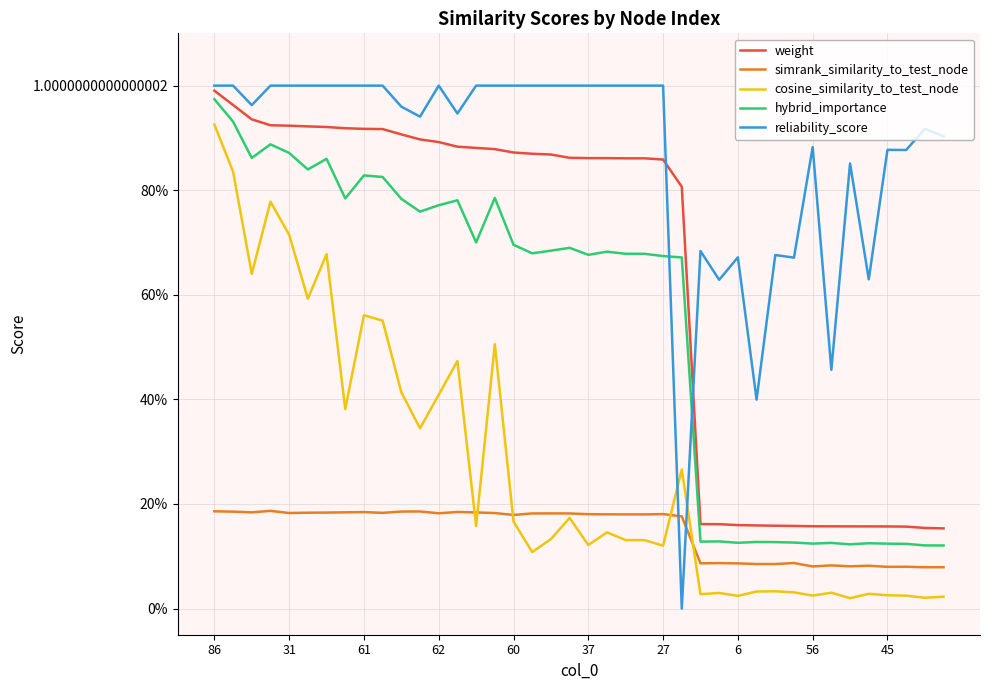

What are all the series names shown in the legend?

weight, simrank_similarity_to_test_node, cosine_similarity_to_test_node, hybrid_importance, reliability_score